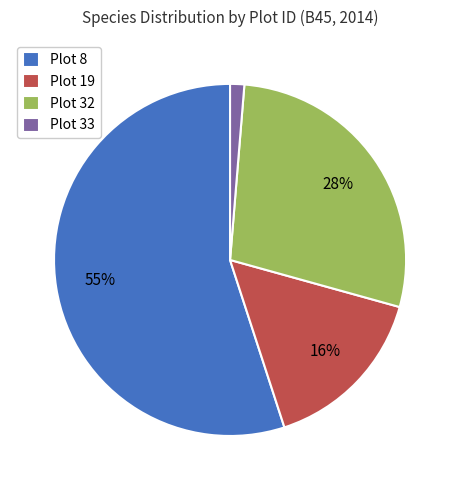

To the nearest percent, what is the difference between the largest and smallest slice percentages?

54%